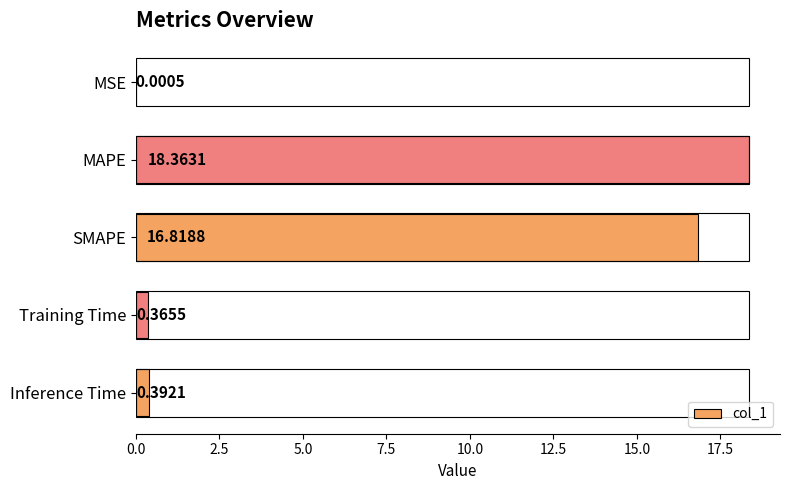

Which label corresponds to the largest value in the chart?

MAPE